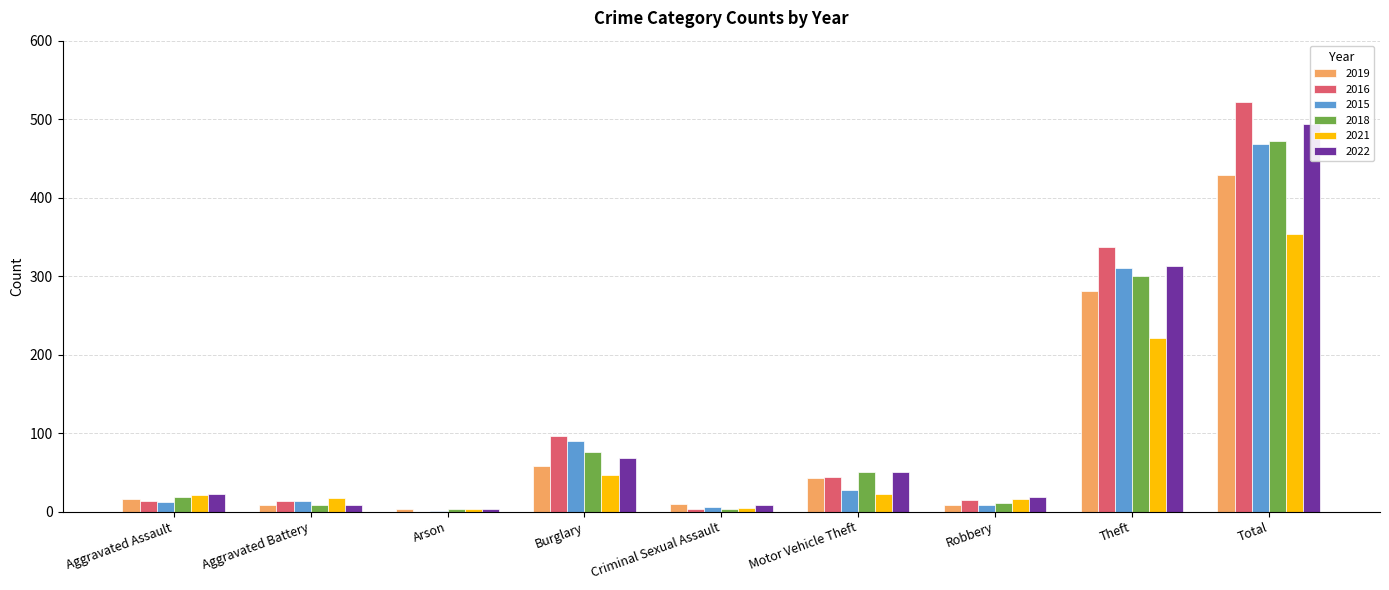

What position from the left is Aggravated Battery?

2